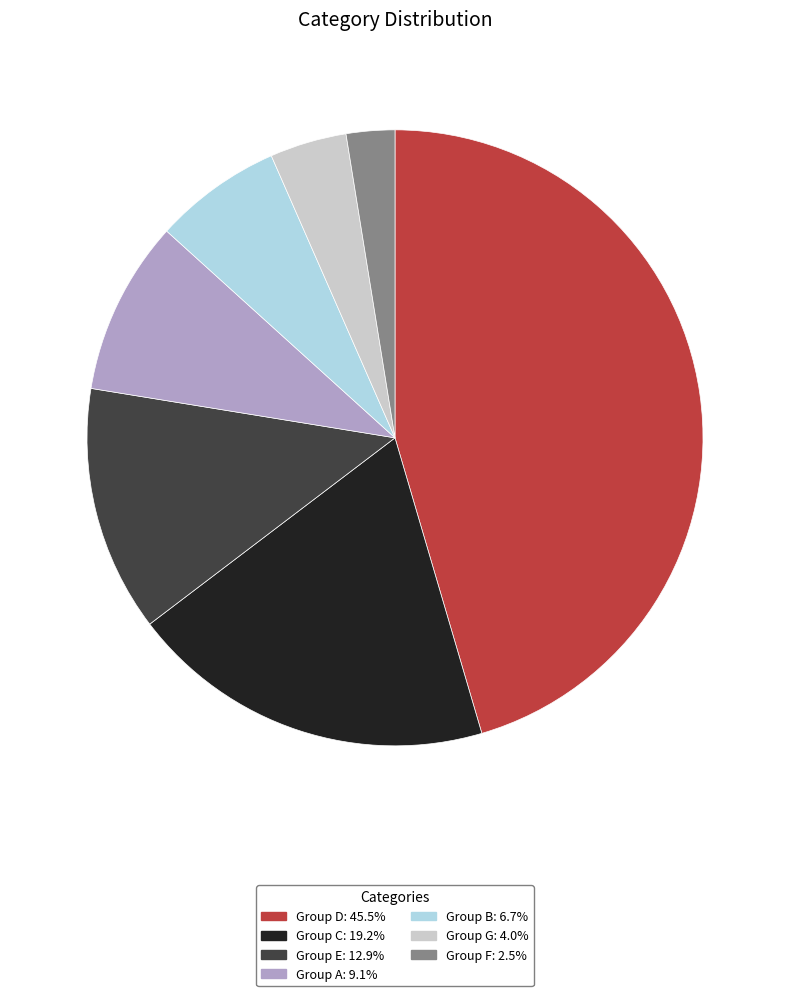

Is Group A: 9.1% the majority of the pie?

No